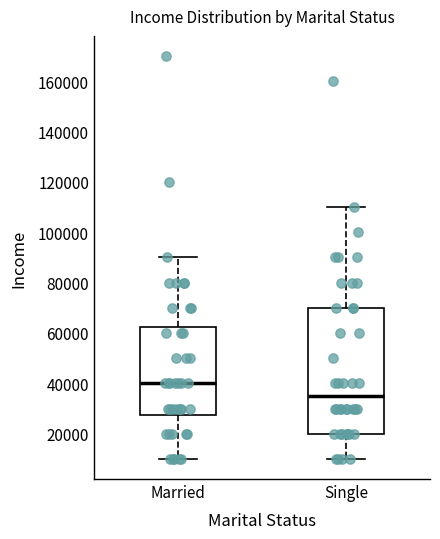

Reading left to right, transcribe this box plot: for each box, give where its median line is, the range the box spans, and where its two whiskers end, as read against the y-axis. The values are not printed on the chart, so give them approximately, as read against the axis.

Married: median 40000, box 28000 to 62000, whiskers 10000 to 90000
Single: median 36000, box 20000 to 70000, whiskers 10000 to 110000